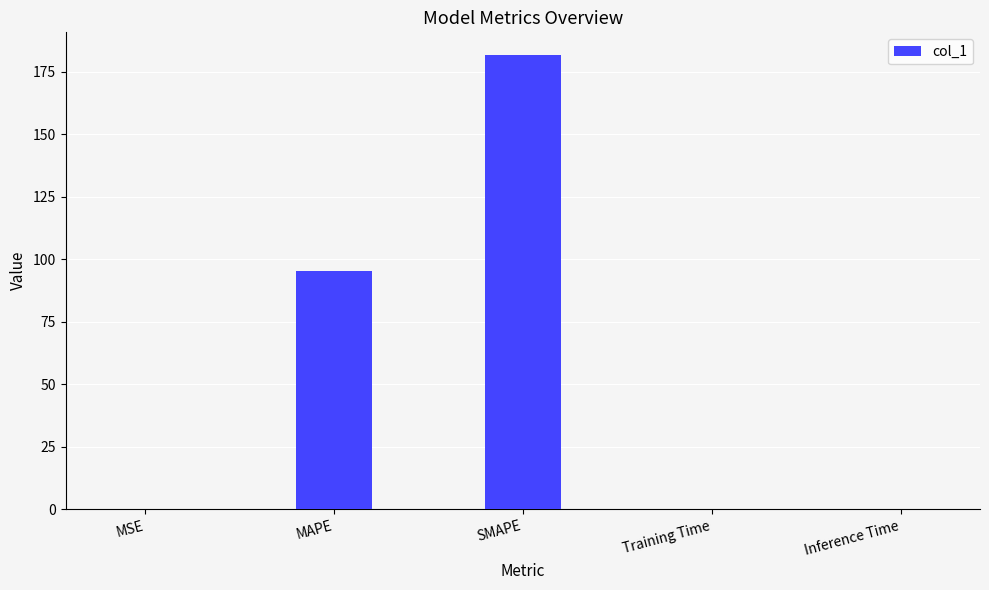

What is the greatest value displayed?

181.7